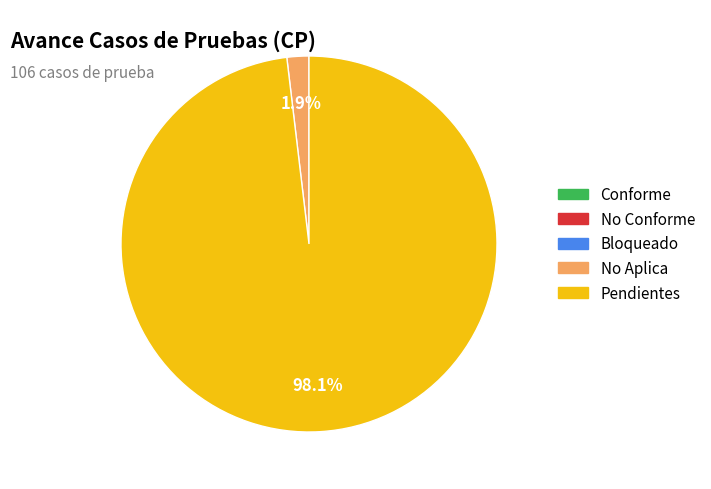

Does any single category account for the majority?

Yes